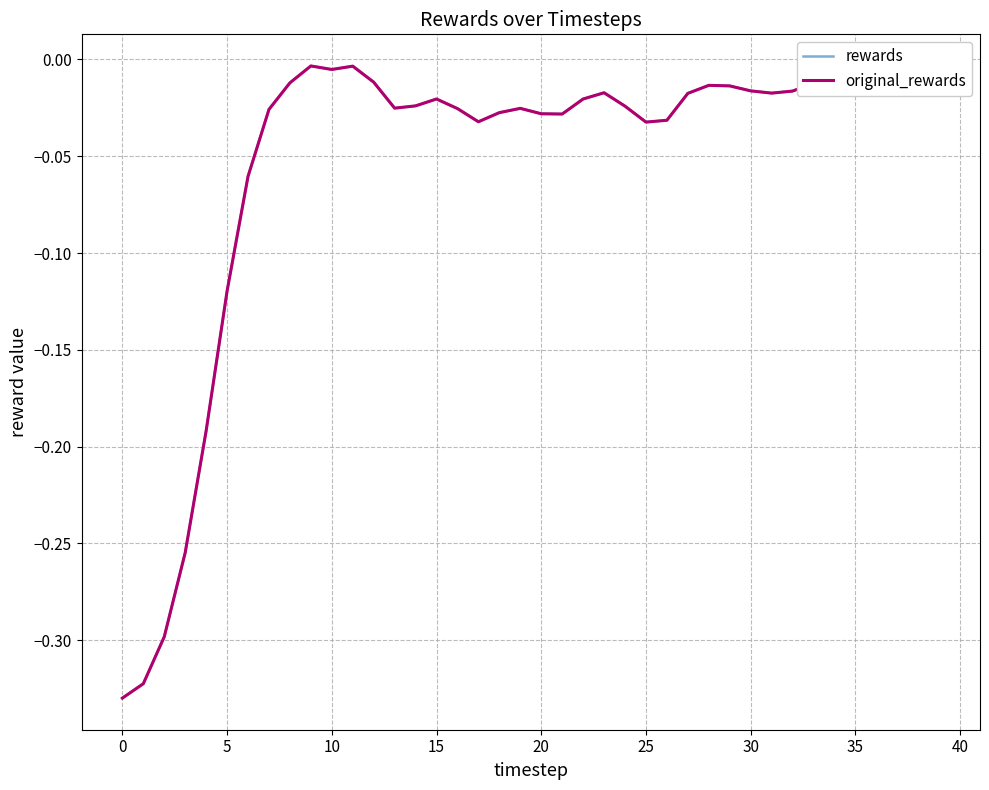

Does the chart display data point markers on the line(s)?

No